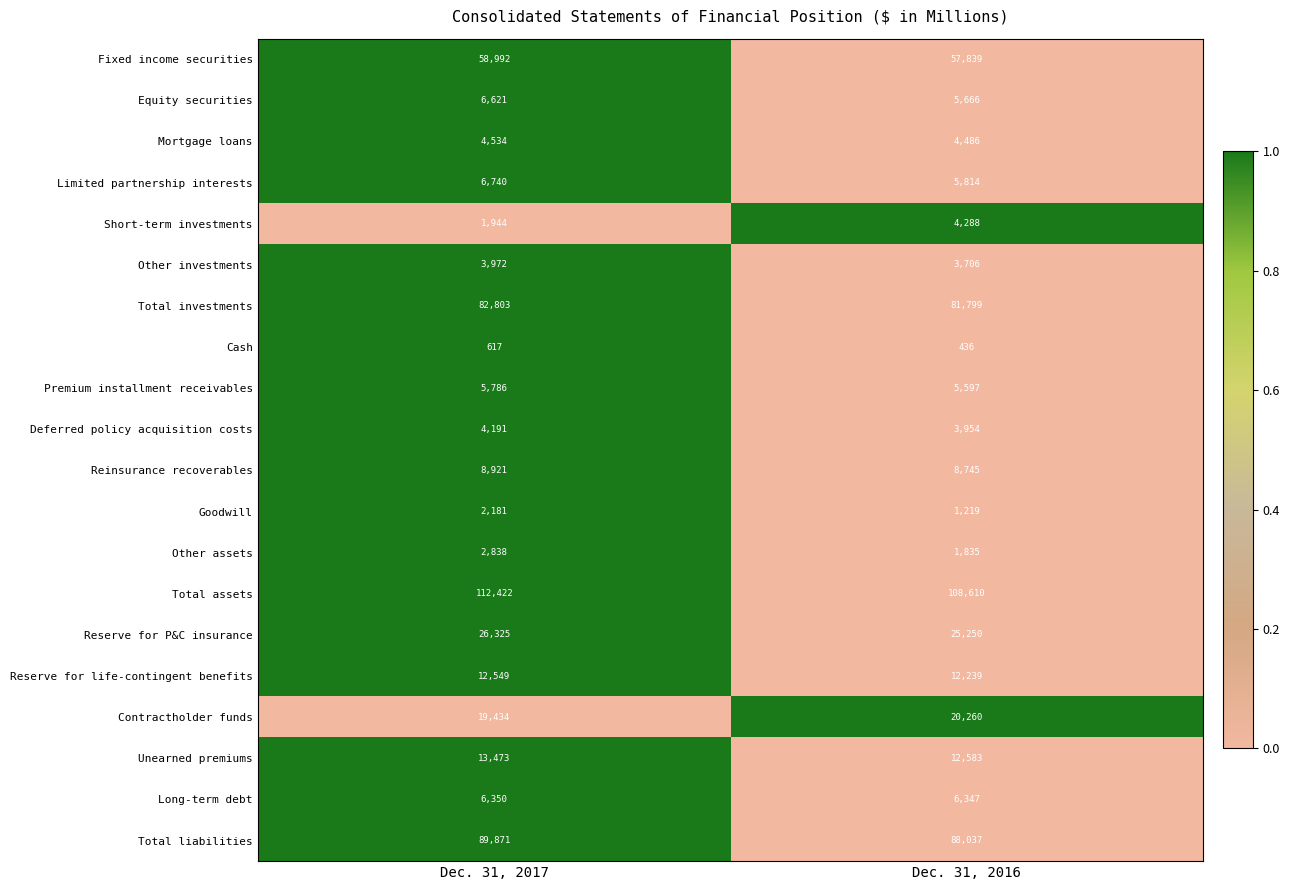

List the series in order of their peak value, highest first.

Total assets, Total liabilities, Total investments, Fixed income securities, Reserve for P&C insurance, Contractholder funds, Unearned premiums, Reserve for life-contingent benefits, Reinsurance recoverables, Limited partnership interests, Equity securities, Long-term debt, Premium installment receivables, Mortgage loans, Short-term investments, Deferred policy acquisition costs, Other investments, Other assets, Goodwill, Cash